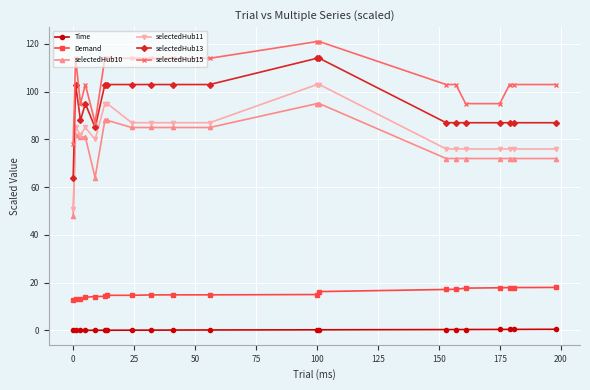

What is the value of the selectedHub11 point at the 20th from the left?

76.0